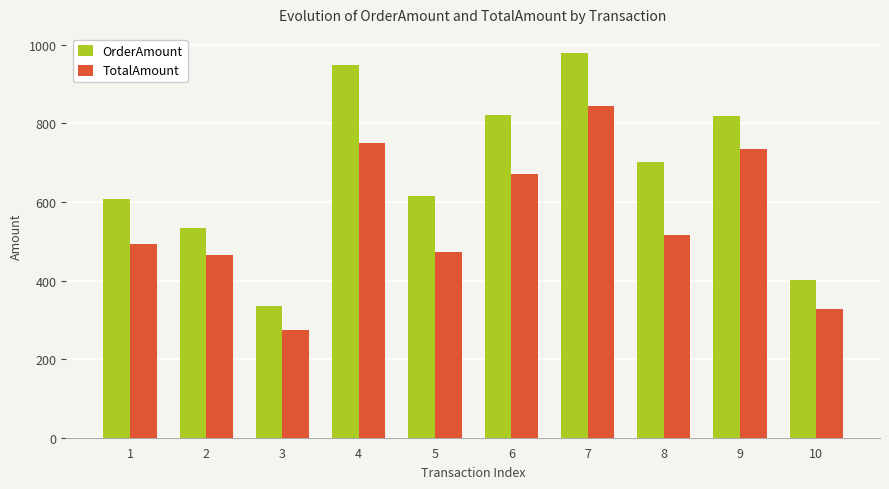

How many bars are there in each group?

2